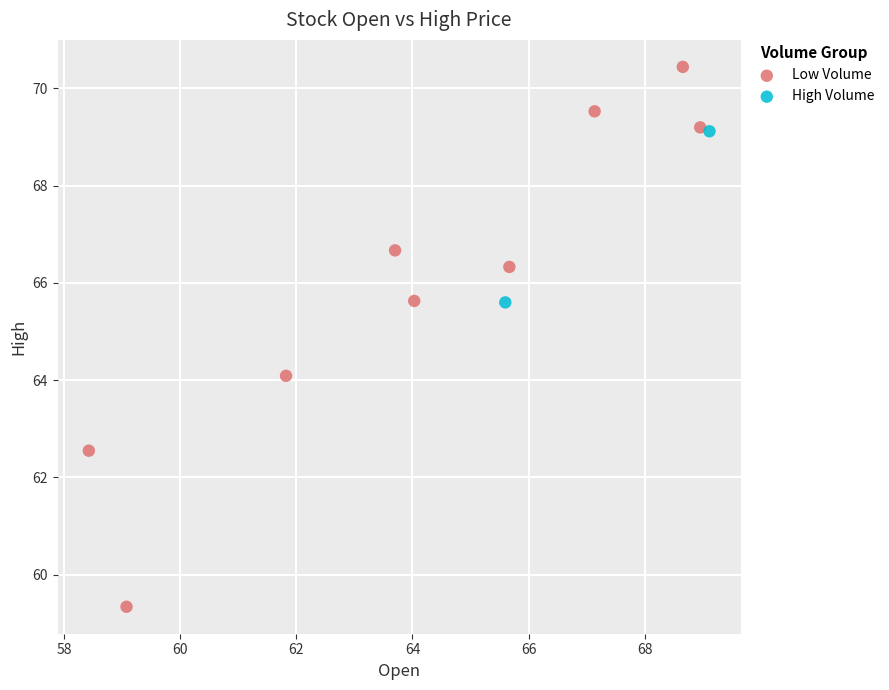

What are all the series names shown in the legend?

Low Volume, High Volume